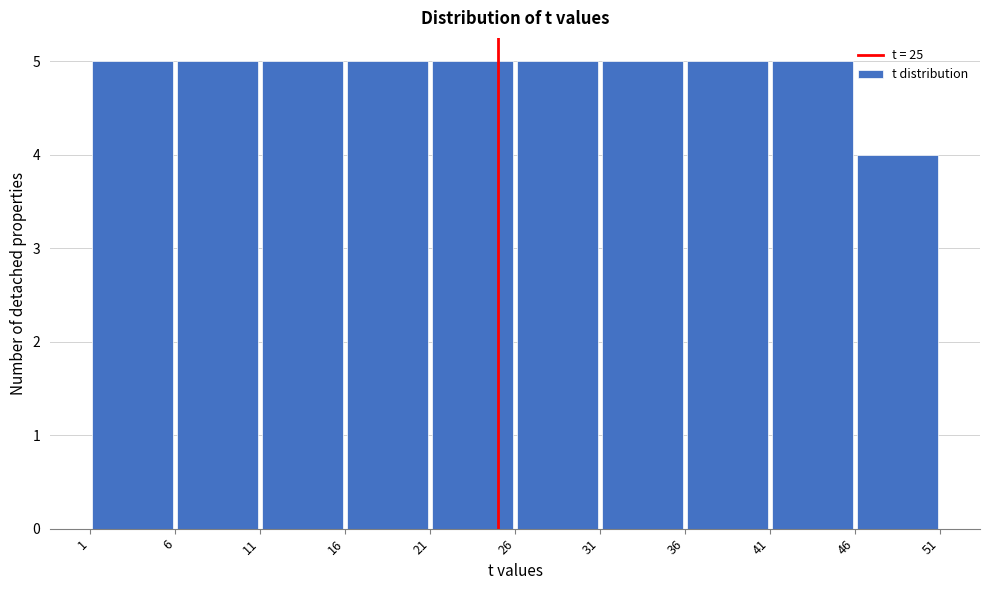

What is the height of the bar covering 46 to 51 on the x-axis? The values are not printed on the chart, so give them approximately, as read against the axis.

4